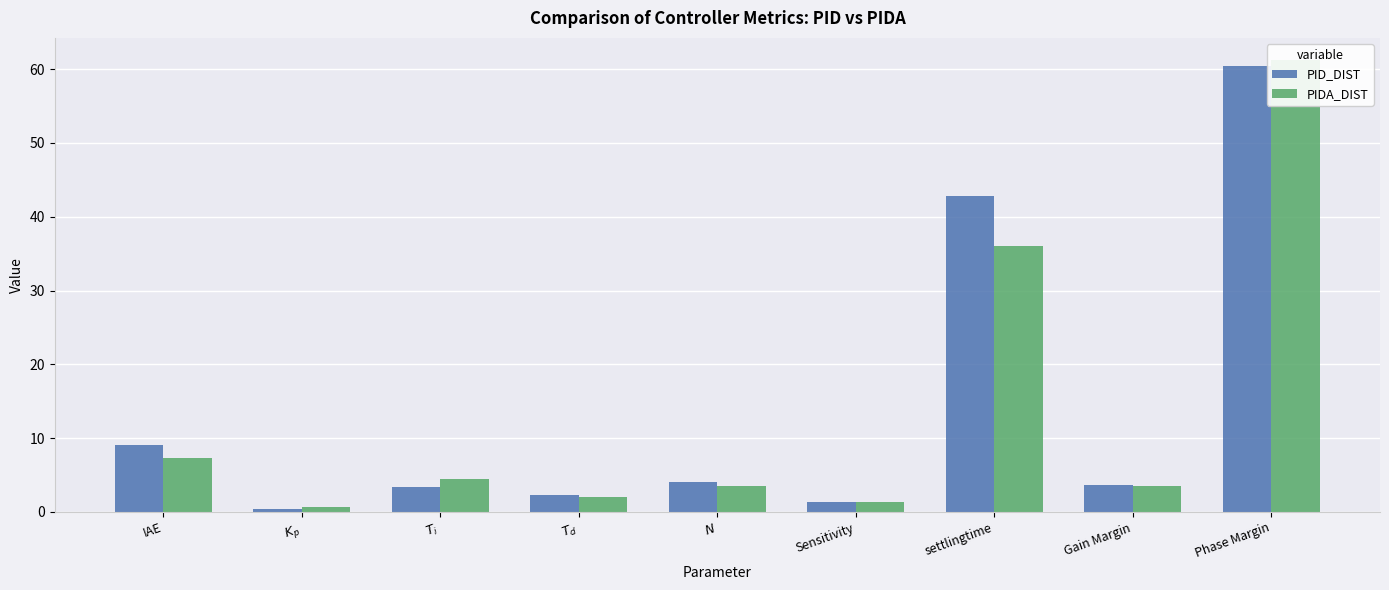

The PID_DIST series shows 65.0 at settlingtime. True or false?

False